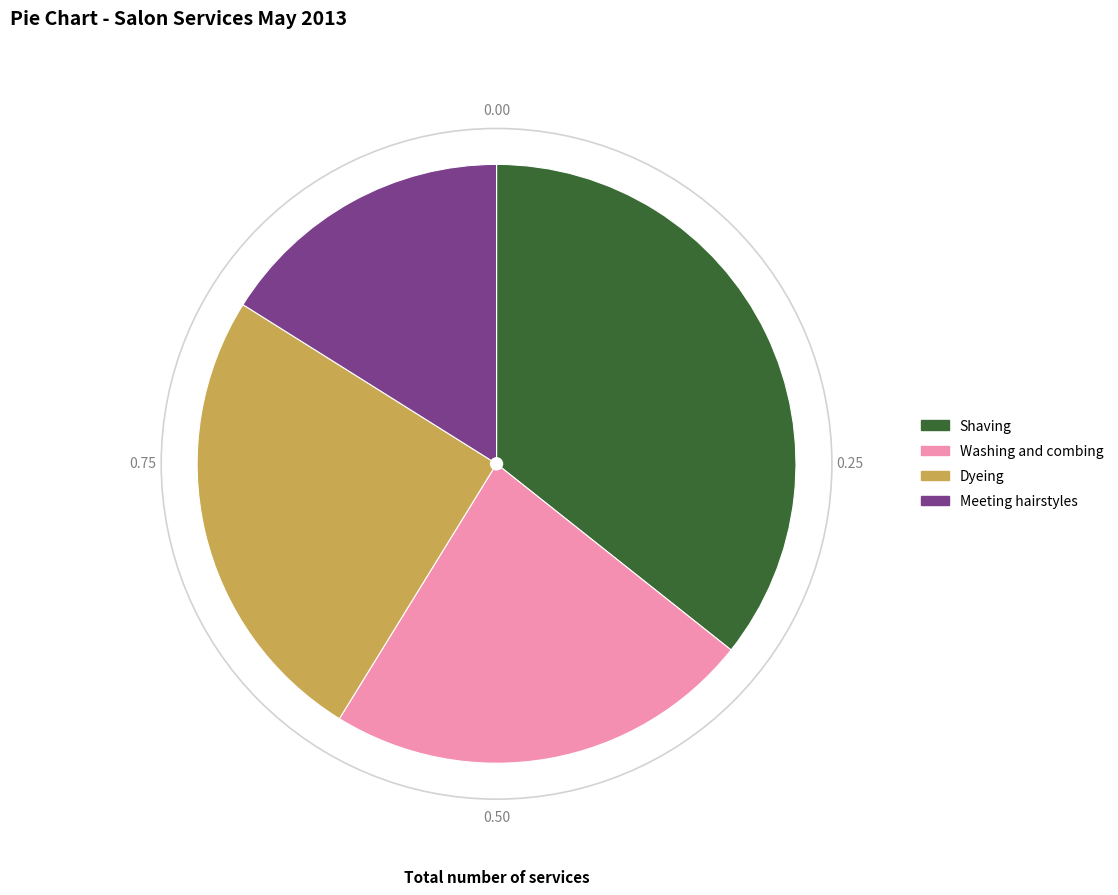

Which has a higher value, Dyeing or Shaving?

Shaving